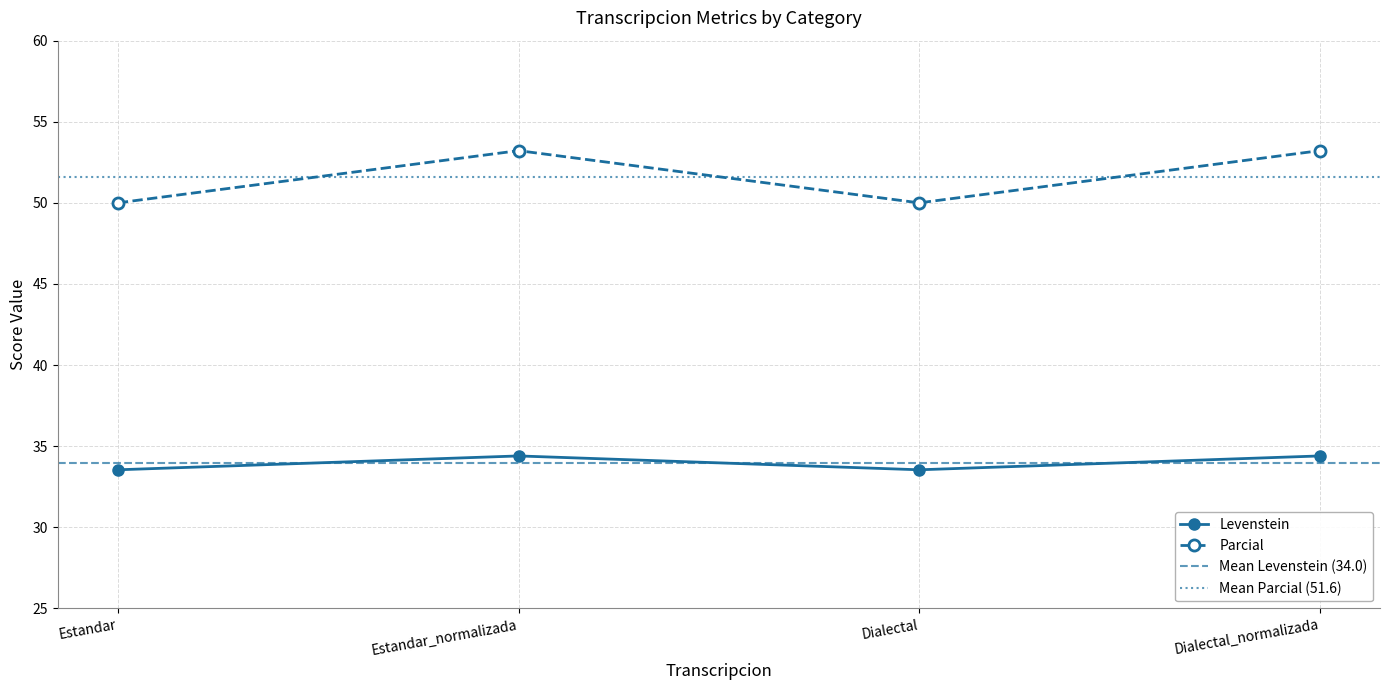

How many data points in Levenstein are above 34?

2